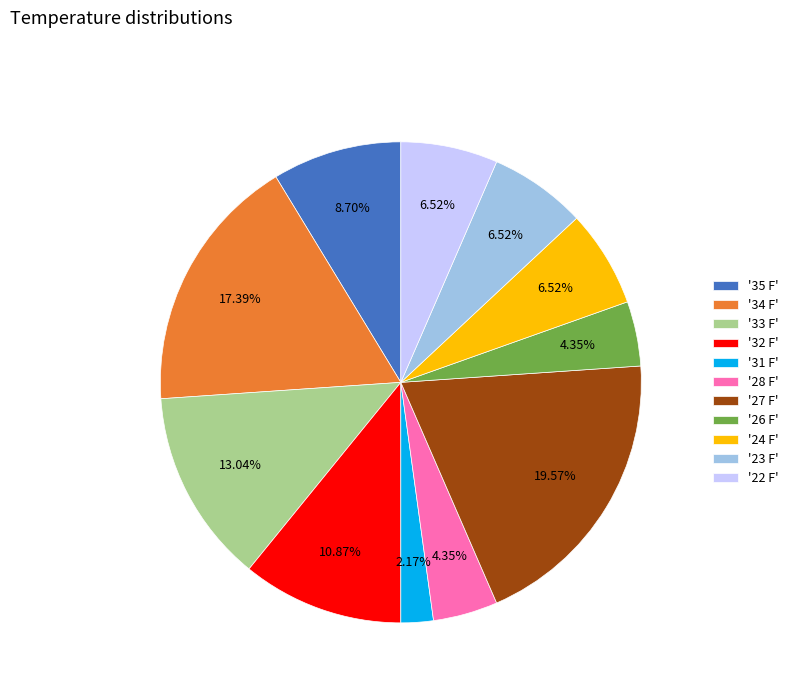

Do '24 F' and '22 F' together represent more than half of the pie?

No